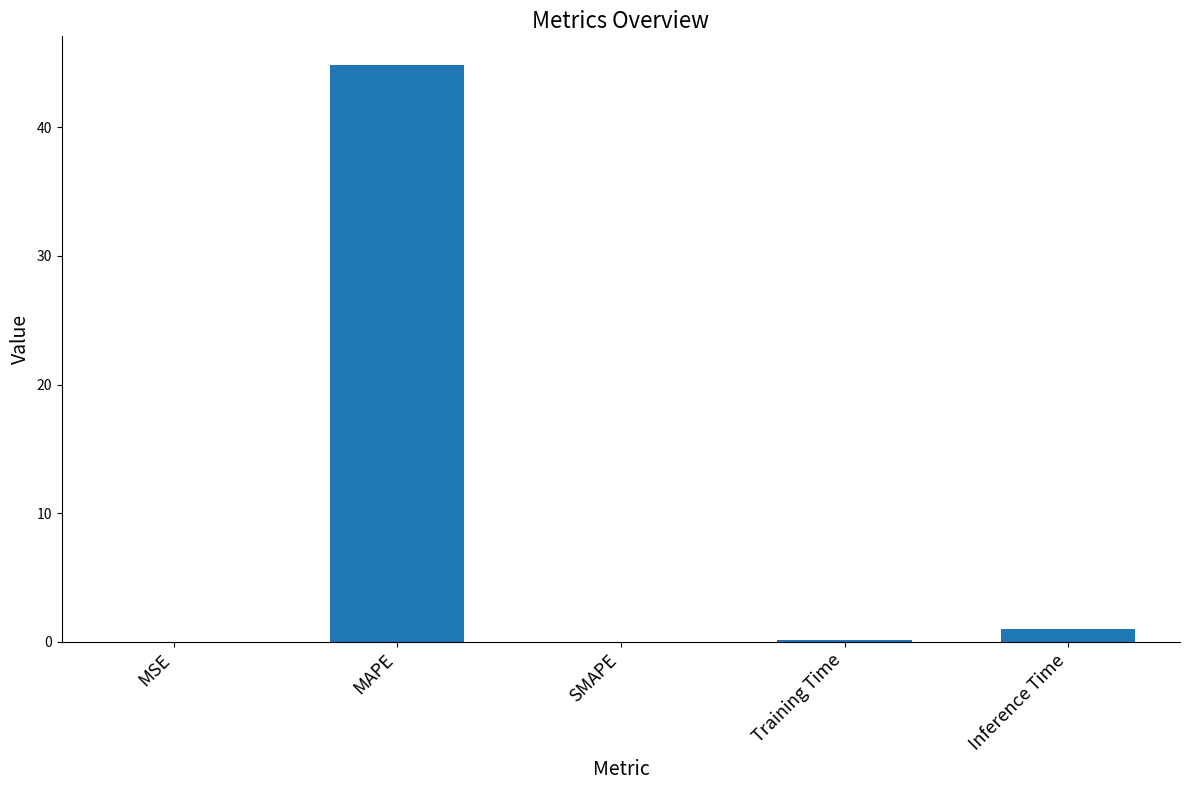

Is it true that the value at MAPE is 44.8?

True